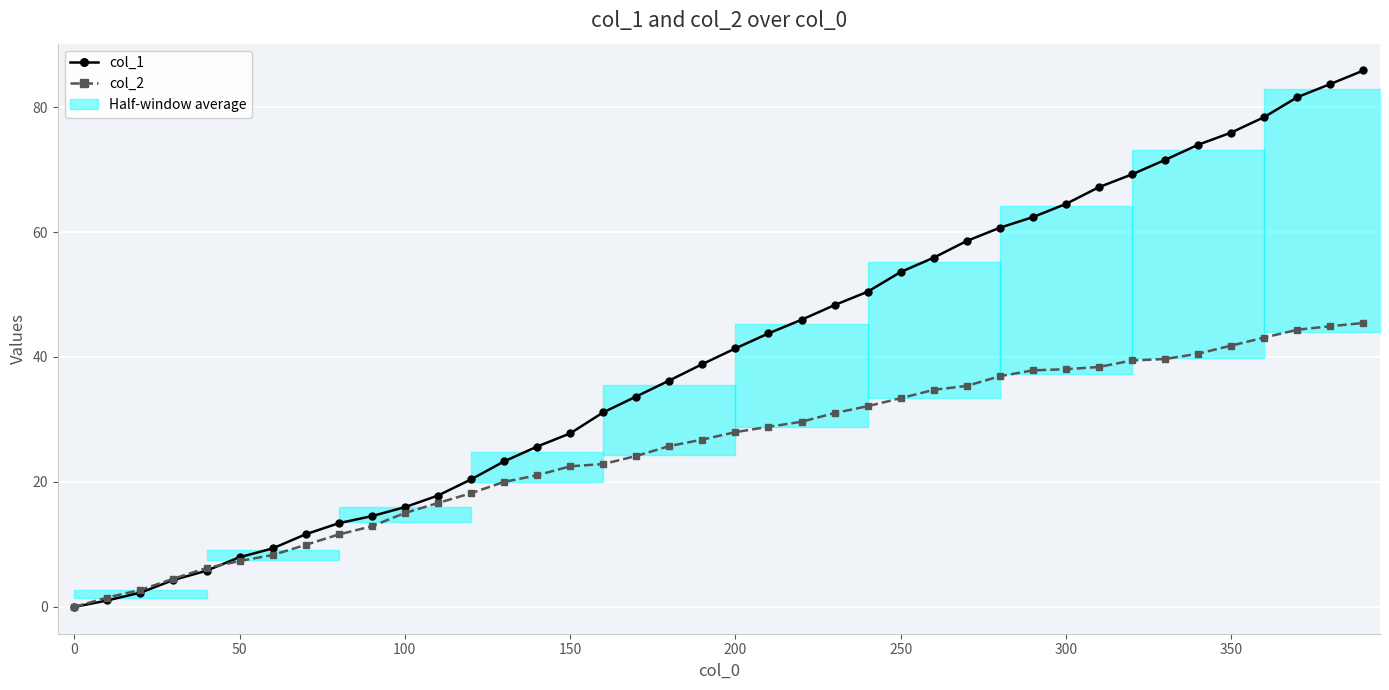

True or false: col_2 has more than 0 interior local peaks.

False